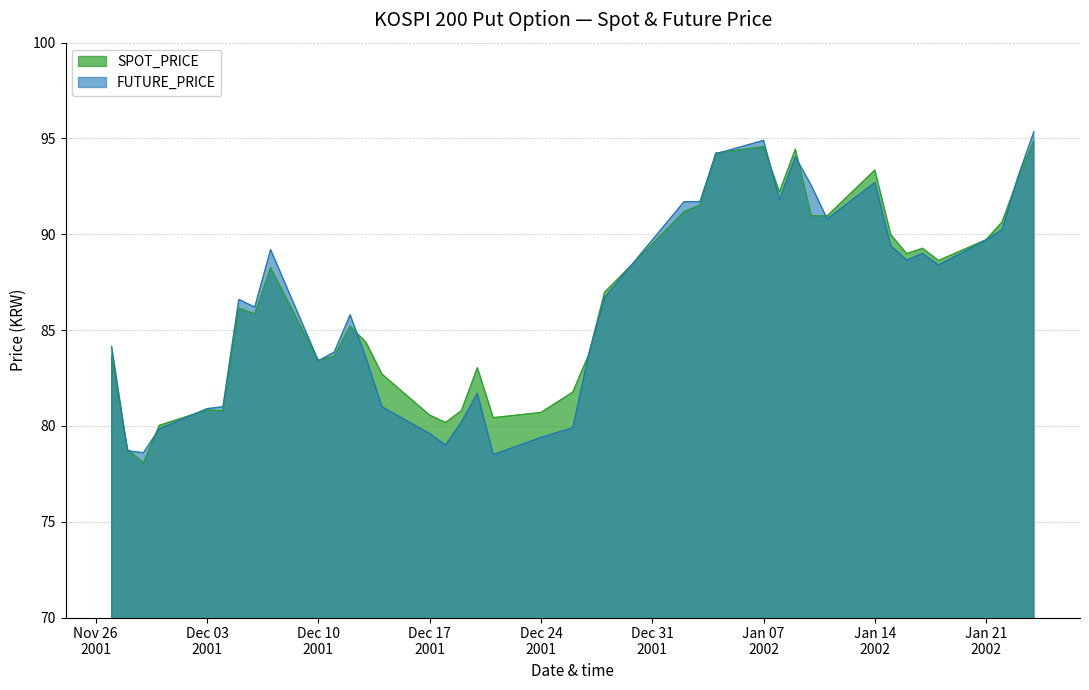

Which series has the largest range (max minus min)?

FUTURE_PRICE